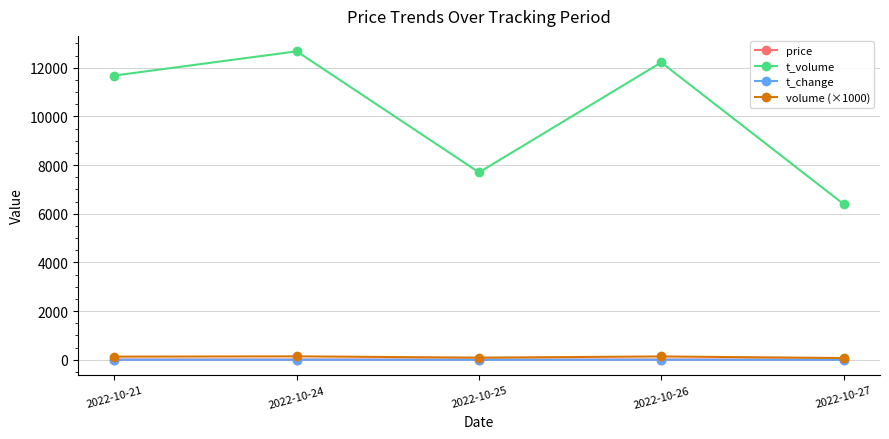

True or false: price and t_volume intersect in this chart.

False